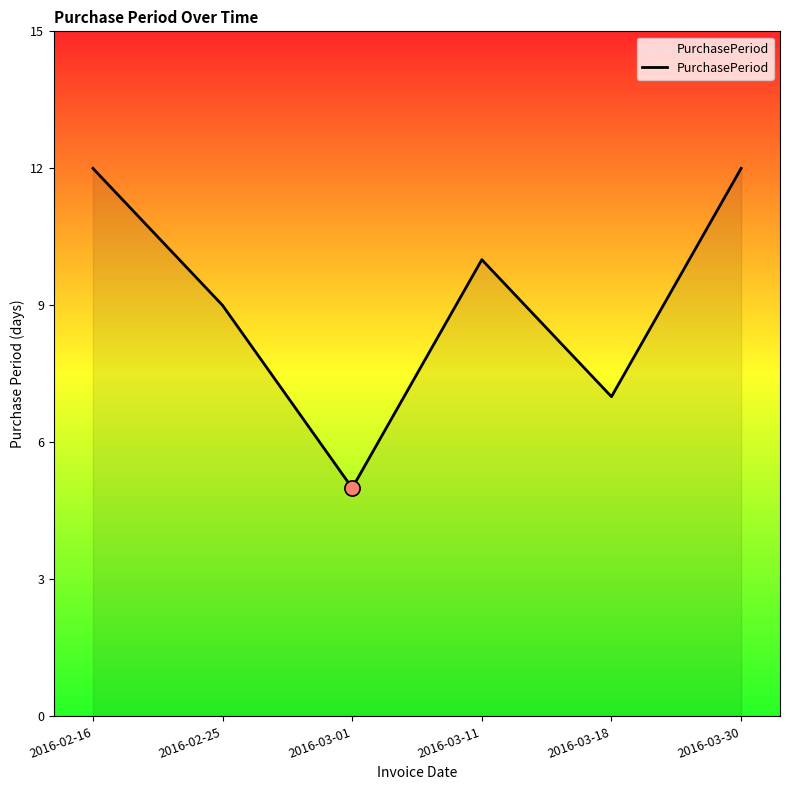

What is the change in value from 2016-03-11 to 2016-03-30?

+2